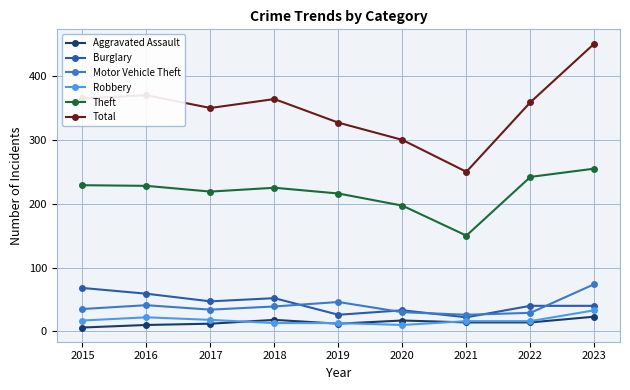

What is the average value of the Burglary series?

43